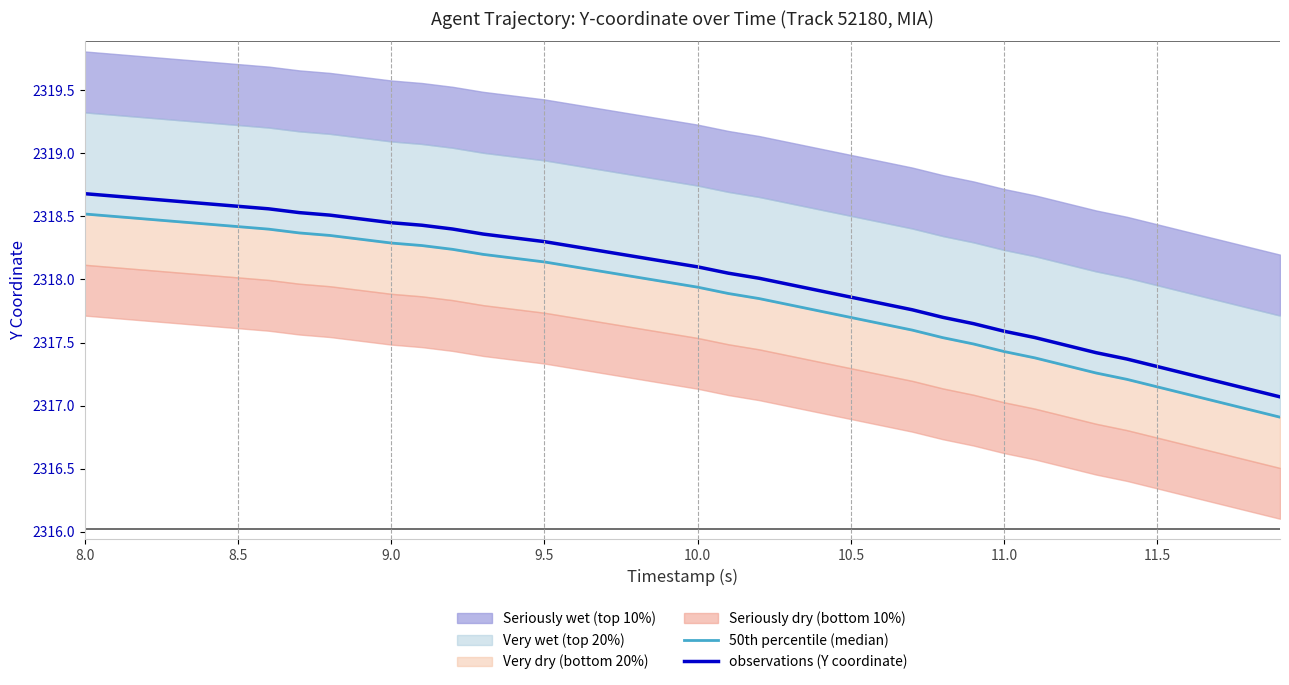

Which series has the widest spread of values?

50th percentile (median)